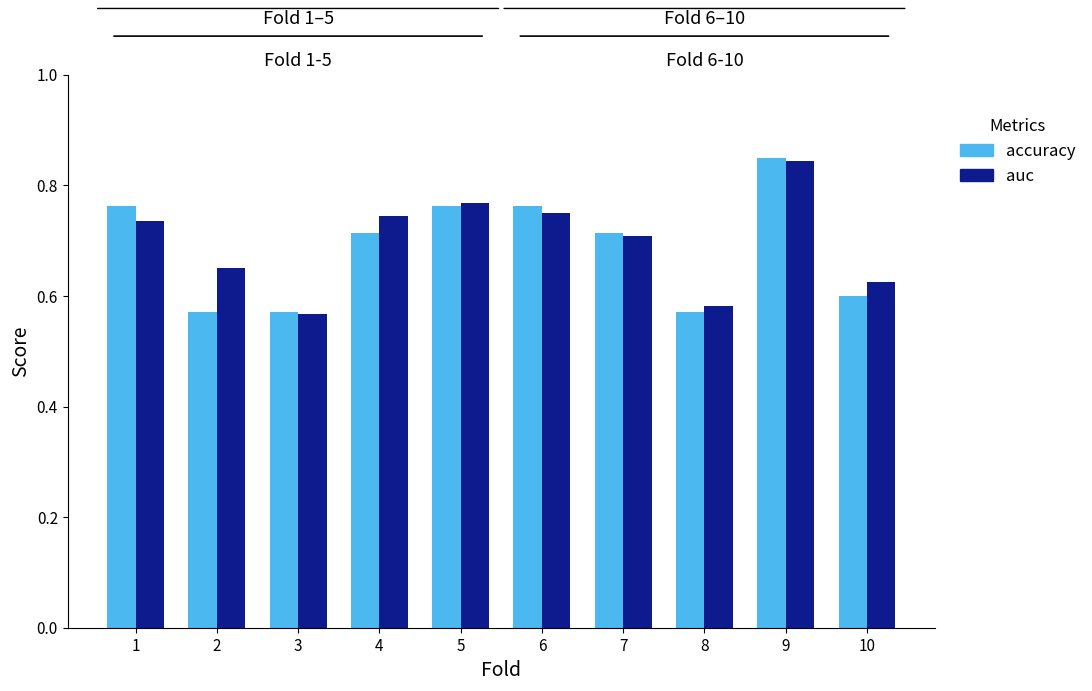

Which has a higher value, 4 or 10?

4